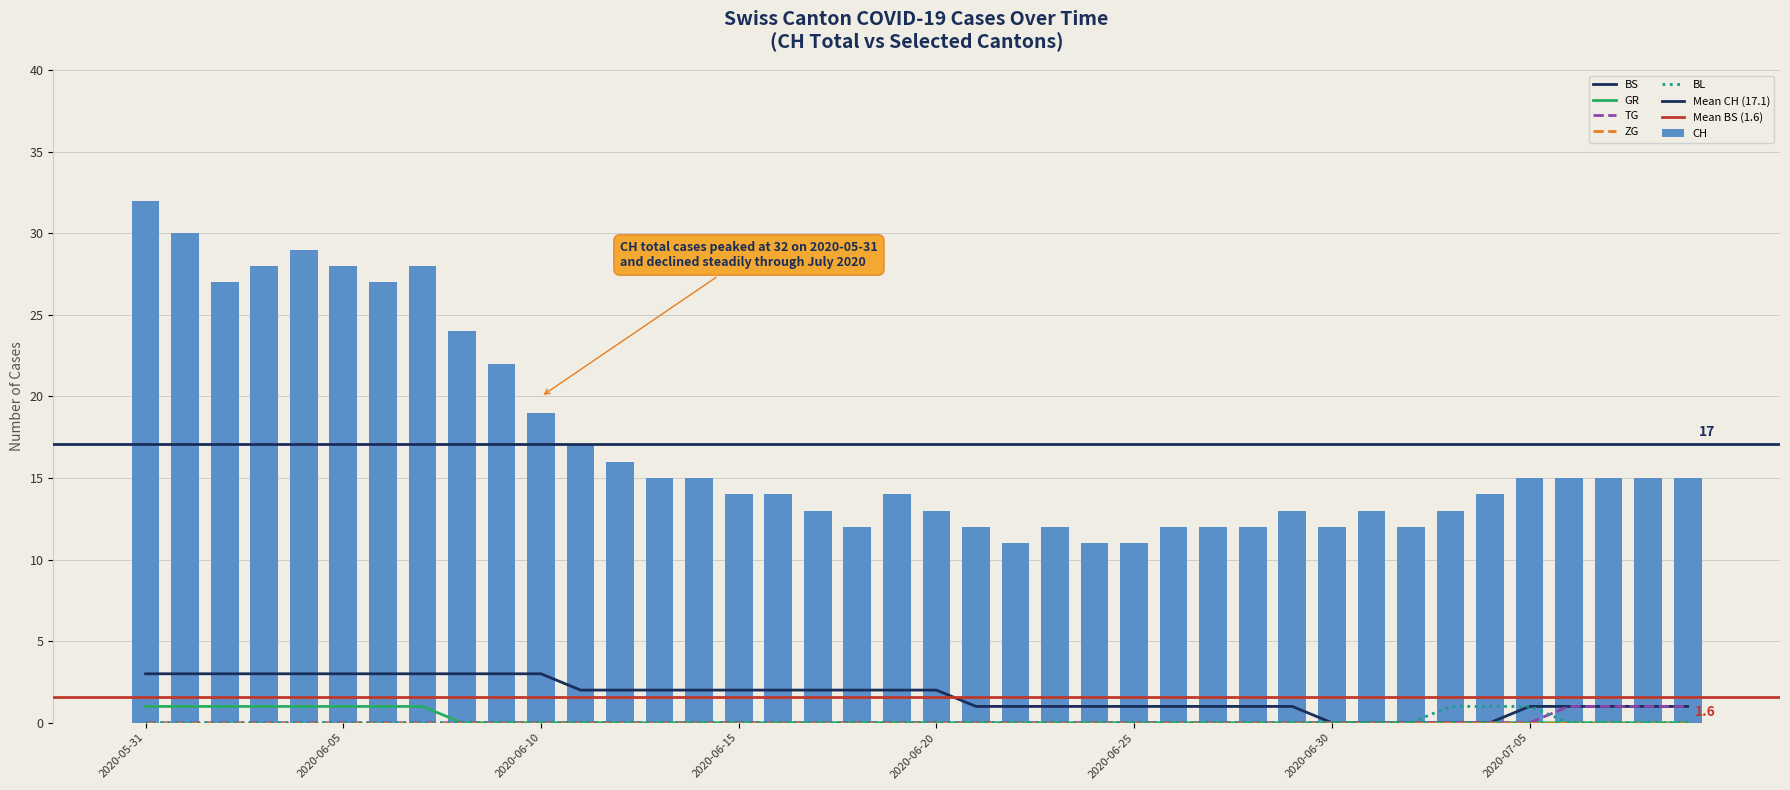

Is the value of CH at 2020-07-09 greater than the value of BS at 2020-07-08?

Yes